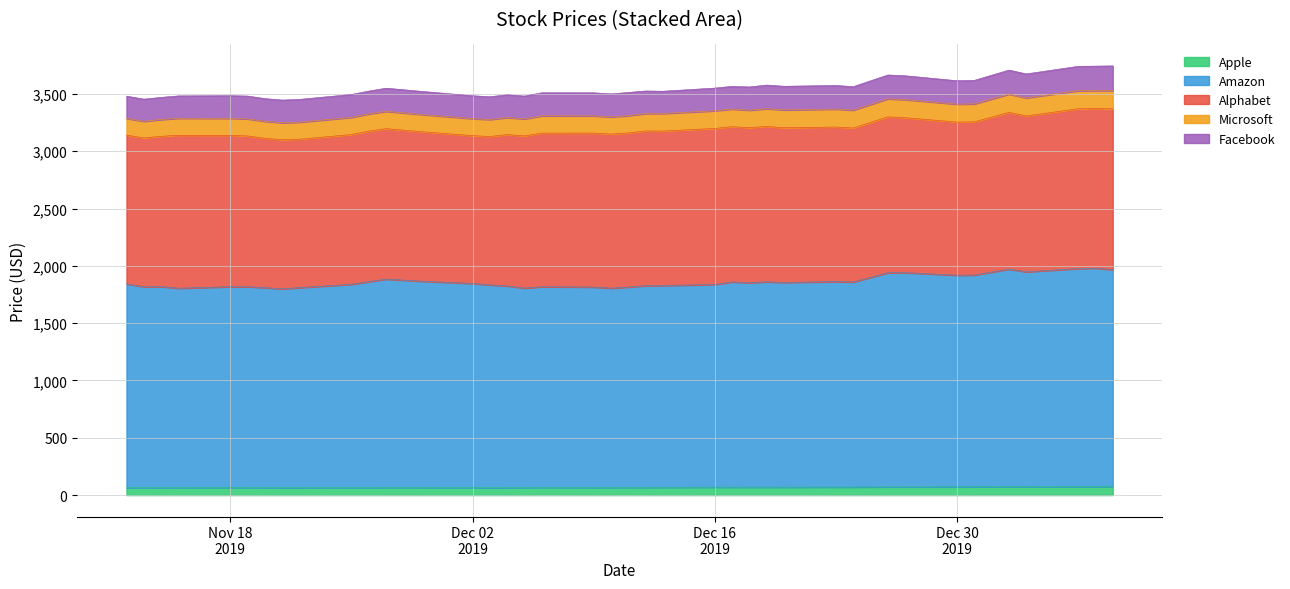

What value does the Apple series have at 2019-12-10?

66.0